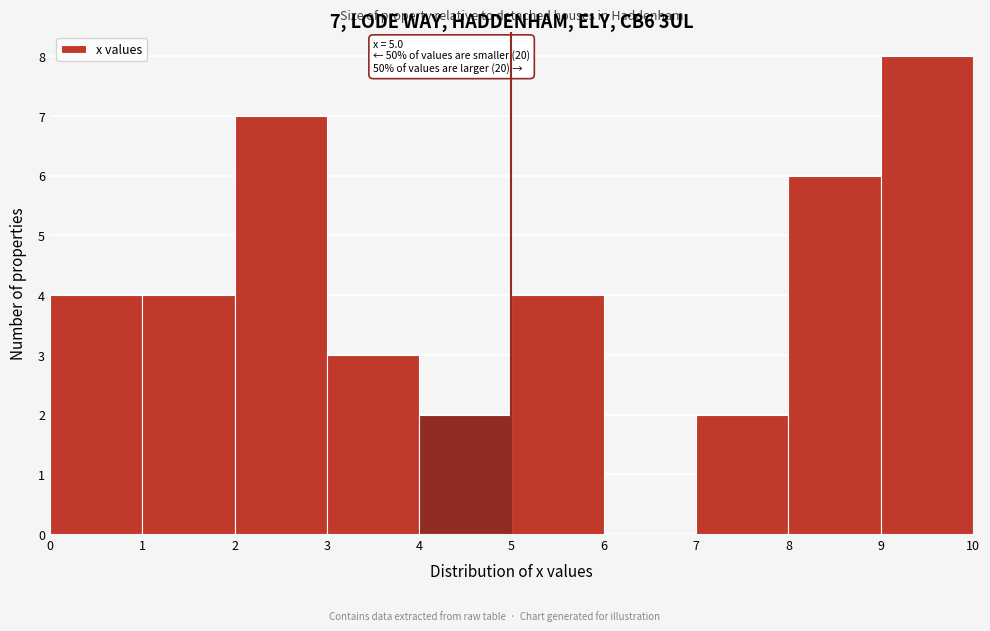

Which range on the x-axis has the tallest bar?

9 to 10